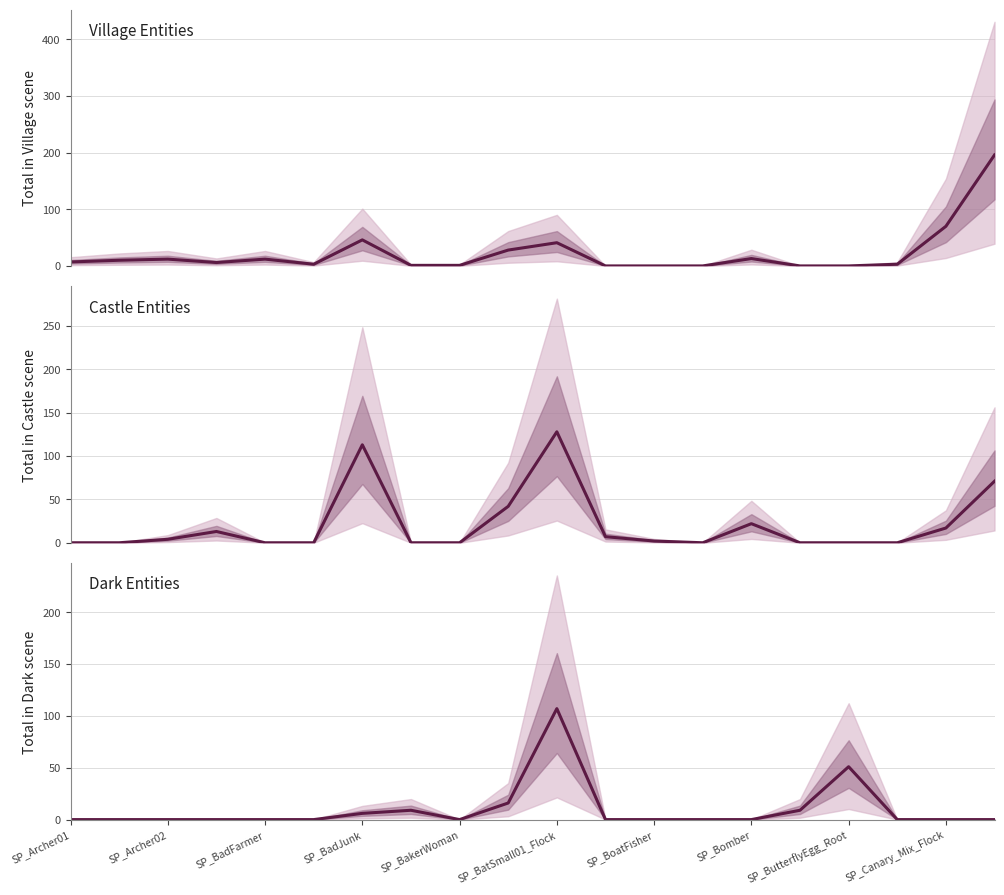

Which series has the largest total across all categories?

Village Entities